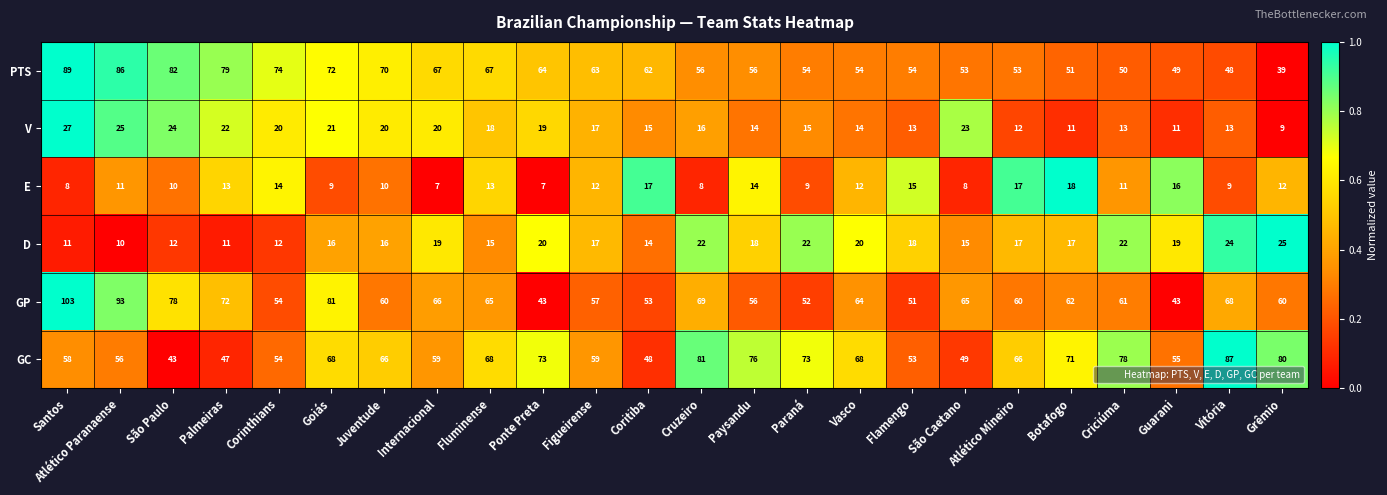

Count the number of data series in this chart.

6